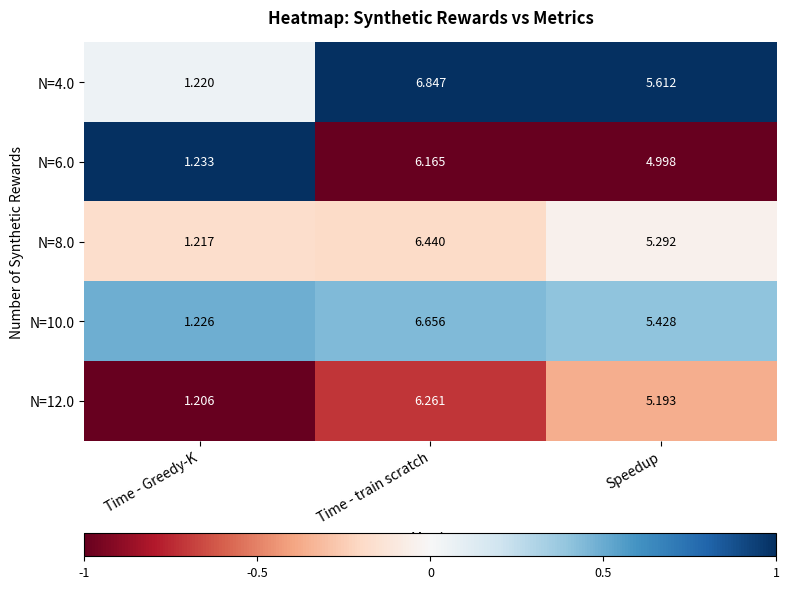

At which category is the sum across all series the highest?

Time - train scratch